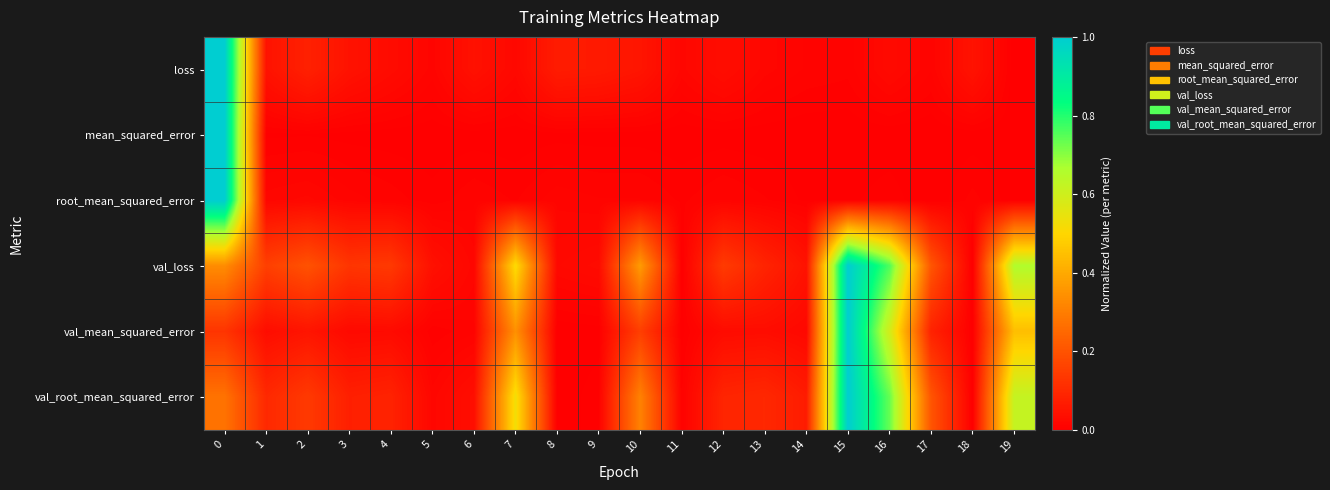

At 18, list the series in order from smallest to largest.

val_loss, val_mean_squared_error, val_root_mean_squared_error, mean_squared_error, root_mean_squared_error, loss